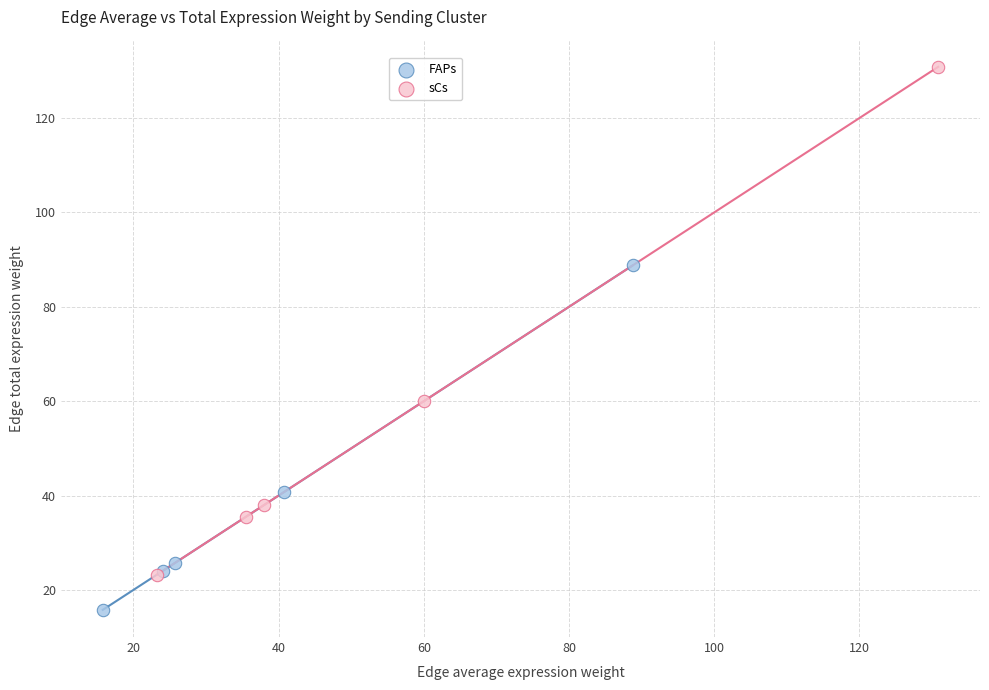

Which series contains the lowest Y value?

FAPs